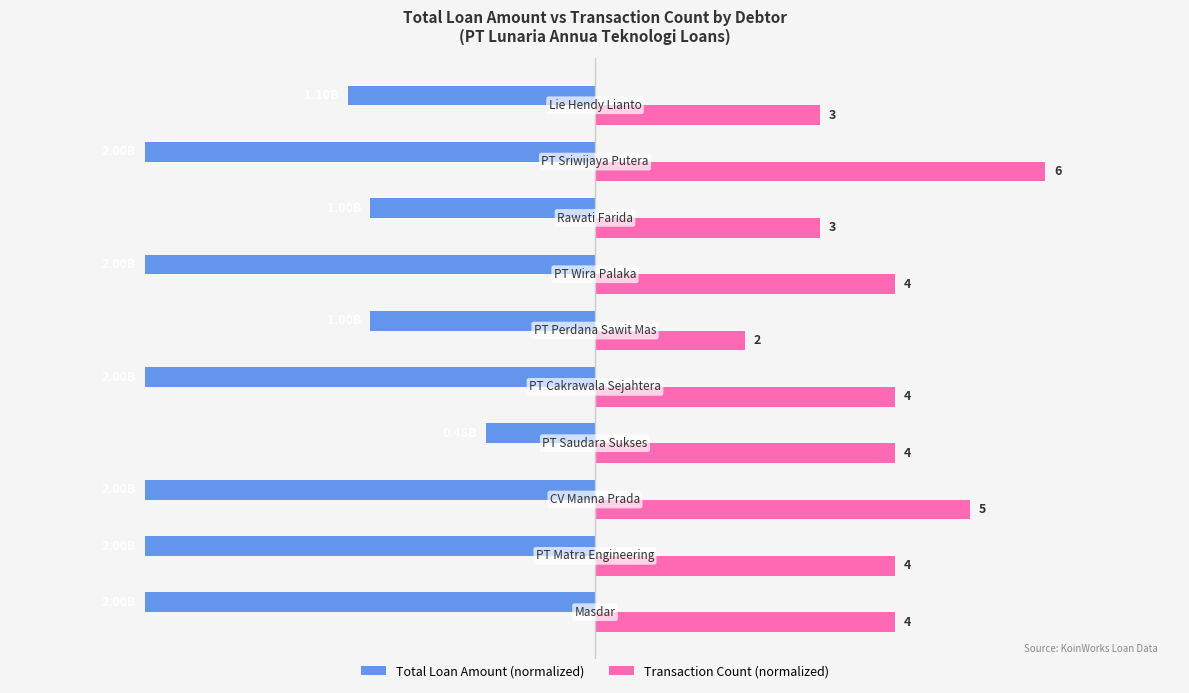

What are all the series names shown in the legend?

Total Loan Amount (normalized), Transaction Count (normalized)